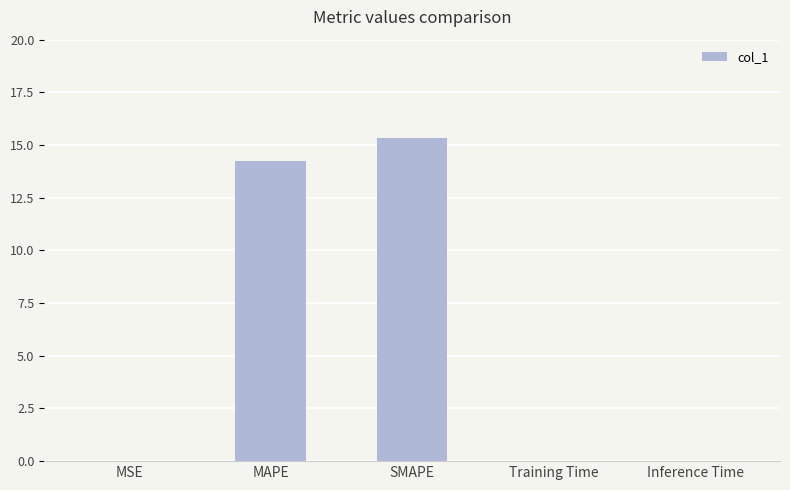

What is the greatest value displayed?

15.4